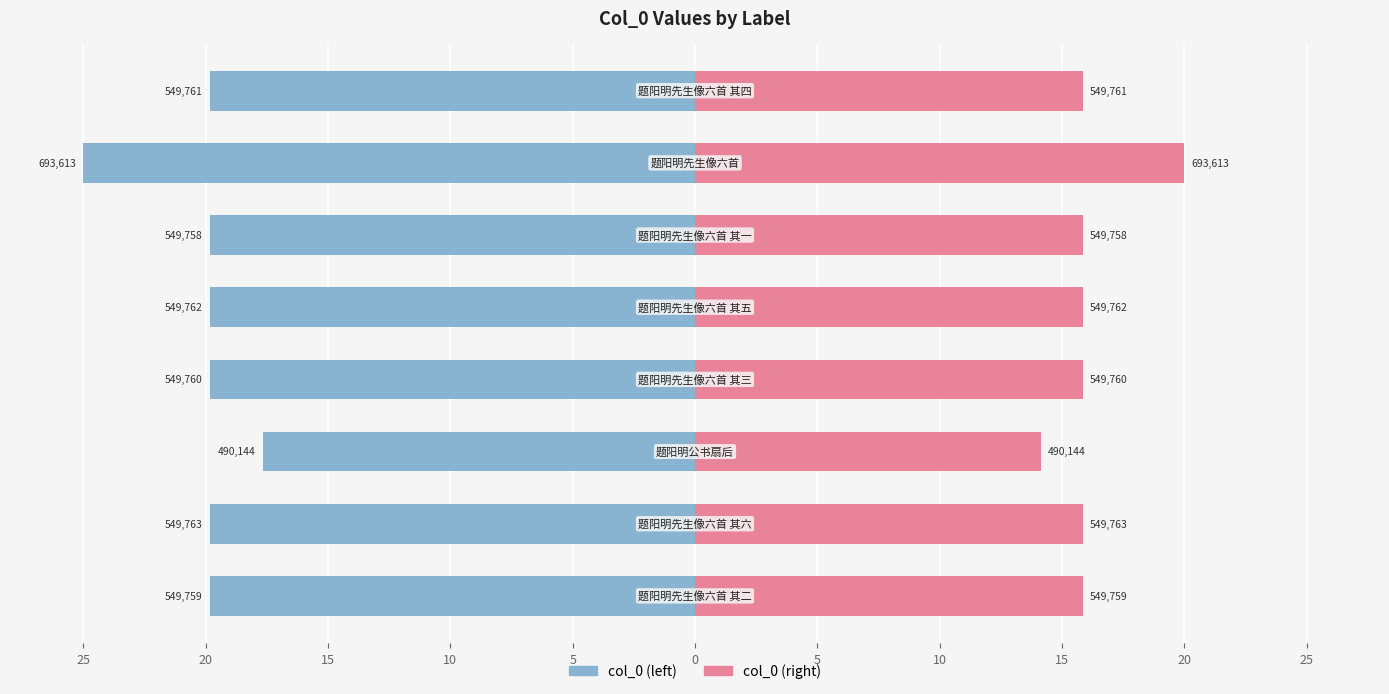

How many data points does each series have?

8